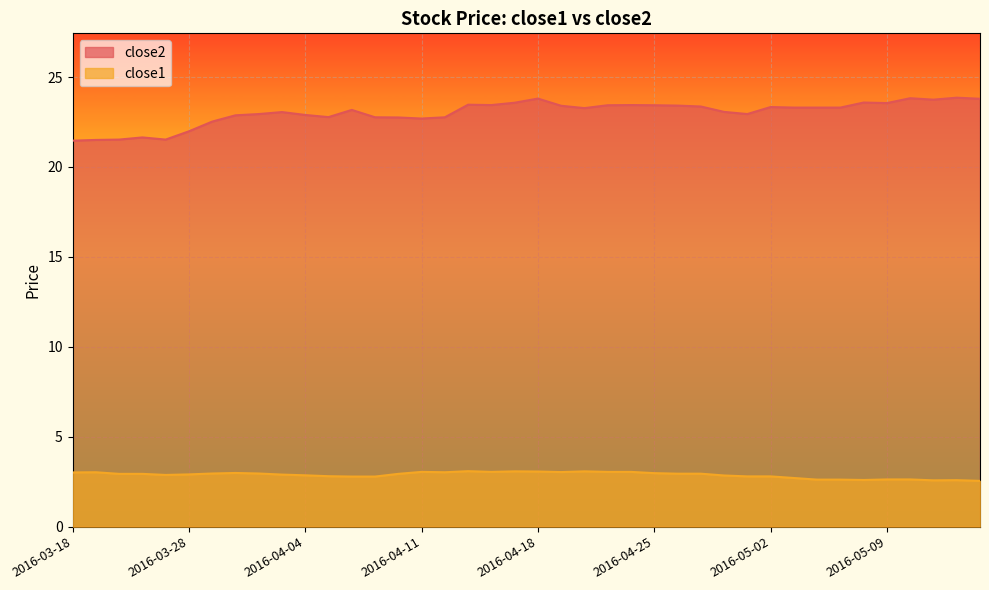

Reading left to right, what are all the values shown in this chart?

close2: 21.5	21.5	21.5	21.6	21.5	22.0	22.5	22.9	22.9	23.1	22.9	22.8	23.2	22.8	22.8	22.7	22.8	23.5	23.4	23.6	23.8	23.4	23.3	23.4	23.4	23.4	23.4	23.4	23.1	22.9	23.3	23.3	23.3	23.3	23.6	23.6	23.8	23.7	23.9	23.8
close1: 3.0	3.0	2.9	2.9	2.9	2.9	3.0	3.0	3.0	2.9	2.9	2.8	2.8	2.8	2.9	3.0	3.0	3.1	3.0	3.1	3.1	3.0	3.1	3.0	3.0	3.0	2.9	2.9	2.8	2.8	2.8	2.7	2.6	2.6	2.6	2.6	2.6	2.6	2.6	2.5